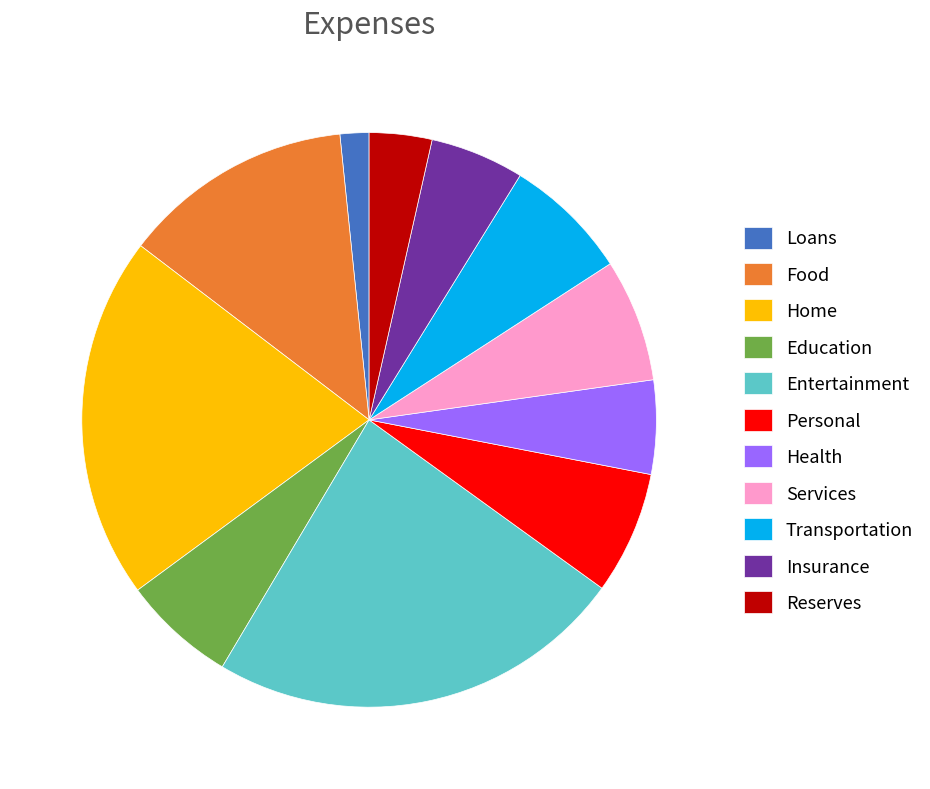

Is the sum of Services and Personal greater than half?

No